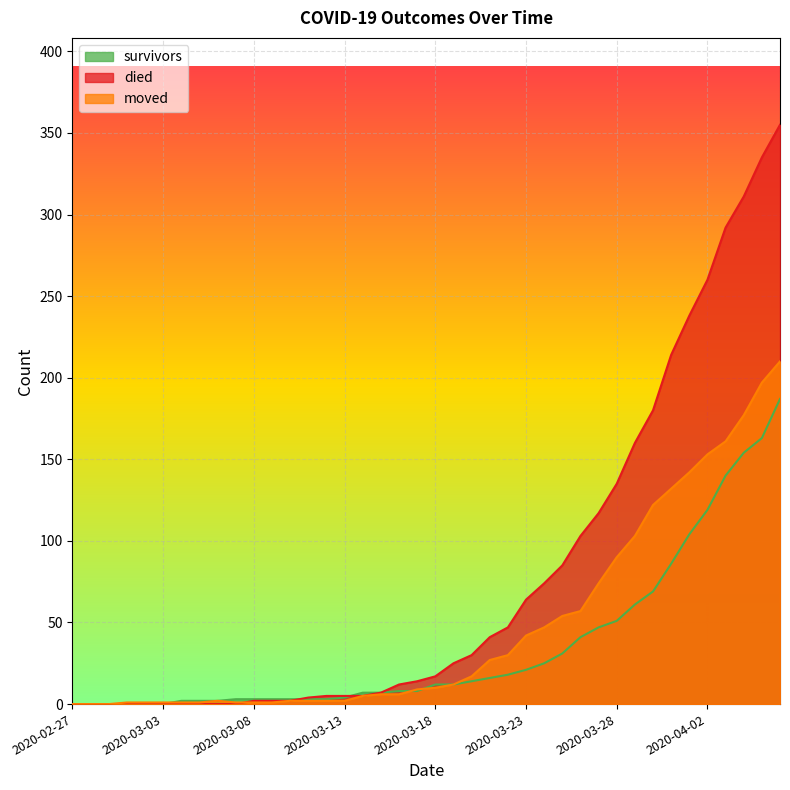

Does the chart display data point markers on the line(s)?

No